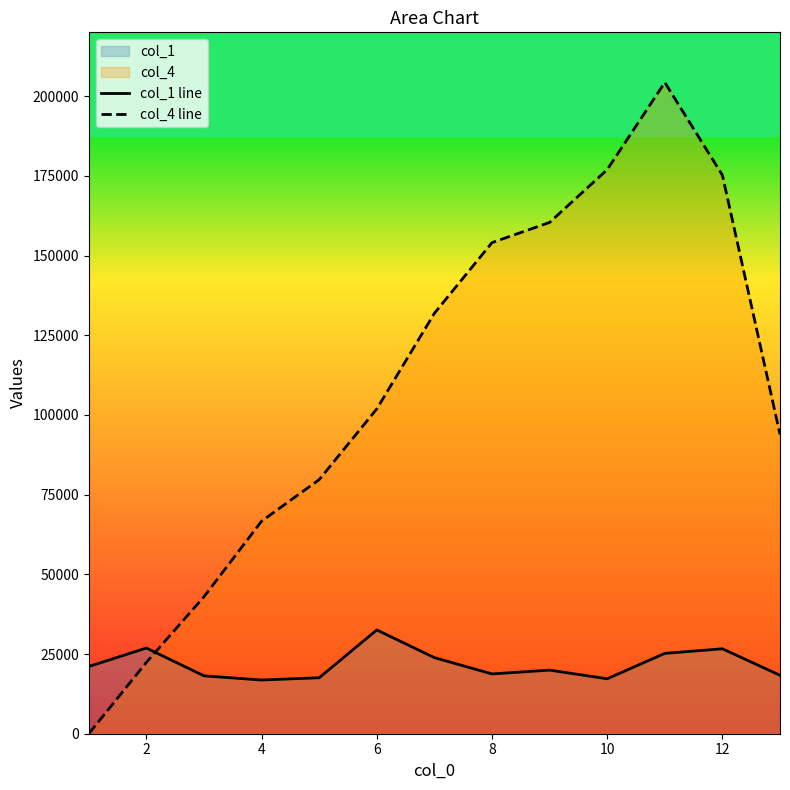

What is the maximum value for col_1 line?

32553.9